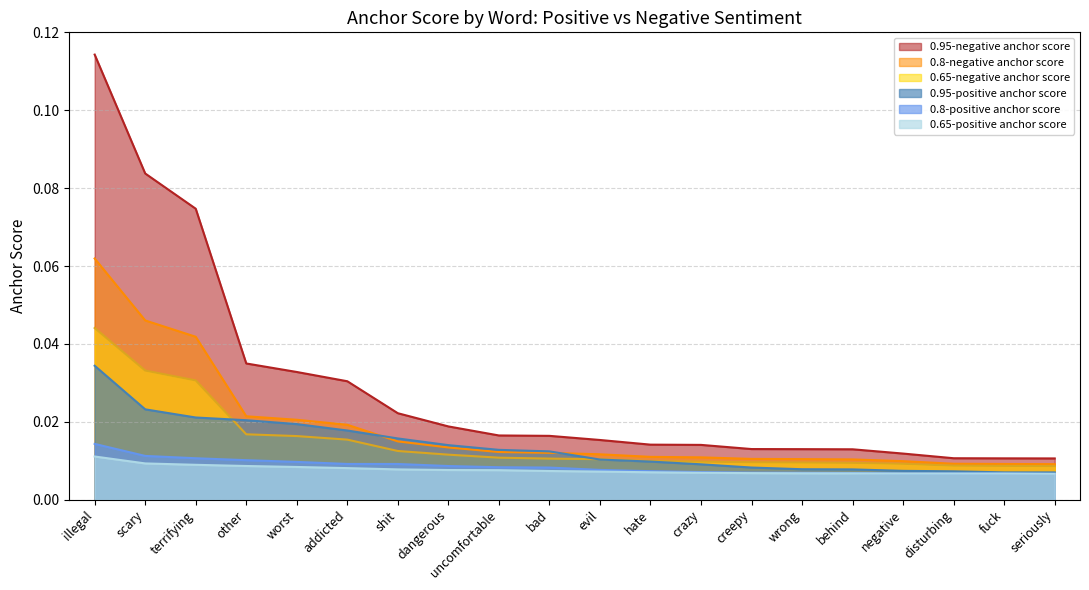

List the series in order of their peak value, highest first.

0.95-negative anchor score, 0.8-negative anchor score, 0.65-negative anchor score, 0.95-positive anchor score, 0.8-positive anchor score, 0.65-positive anchor score